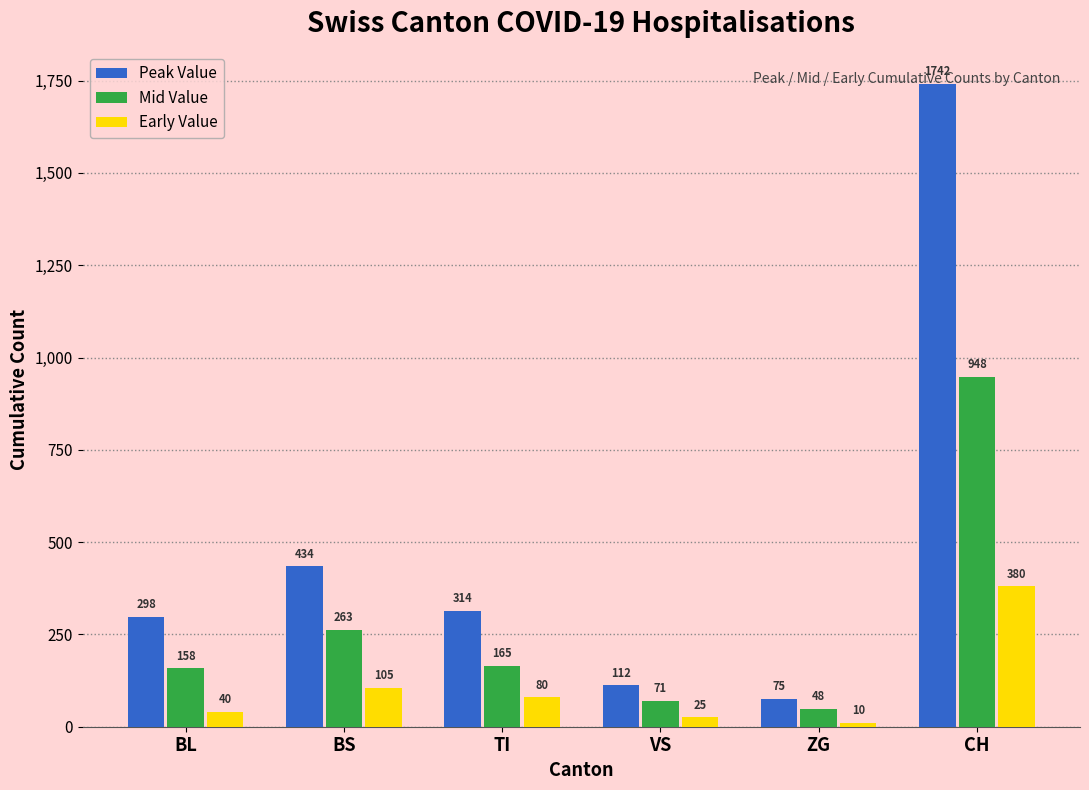

Which series has the widest spread of values?

Peak Value